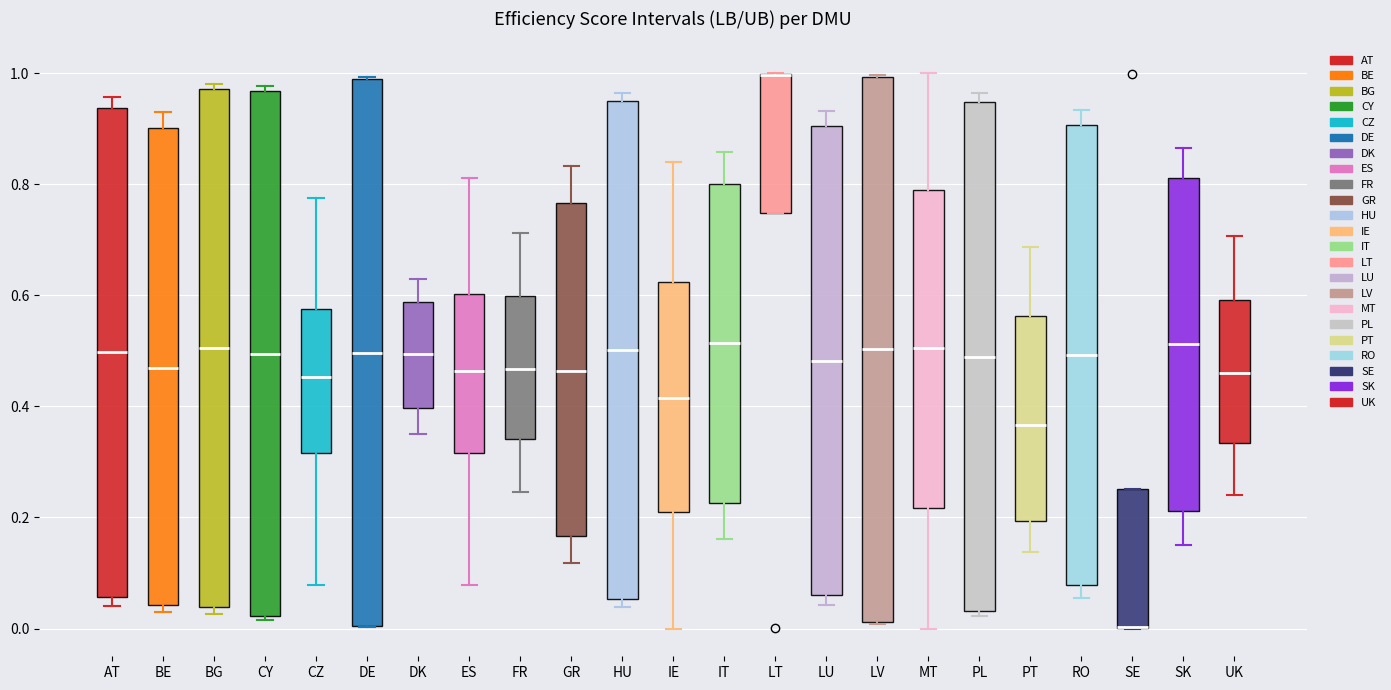

Reading left to right, read every box against the y-axis: the position of its median line, the range the box covers, and the ends of its whiskers. The values are not printed on the chart, so give them approximately, as read against the axis.

AT: median 0.50, box 0.06 to 0.94, whiskers 0.04 to 0.96
BE: median 0.46, box 0.04 to 0.90, whiskers 0.02 to 0.94
BG: median 0.50, box 0.04 to 0.98, whiskers 0.02 to 0.98 (just above the box's upper edge)
CY: median 0.50, box 0.02 to 0.96, whiskers 0.02 (just below the box's lower edge) to 0.98
CZ: median 0.46, box 0.32 to 0.58, whiskers 0.08 to 0.78
DE: median 0.50, box 0.00 to 0.98, whiskers 0.00 to 1.00
DK: median 0.50, box 0.40 to 0.58, whiskers 0.36 to 0.62
ES: median 0.46, box 0.32 to 0.60, whiskers 0.08 to 0.82
FR: median 0.46, box 0.34 to 0.60, whiskers 0.24 to 0.72
GR: median 0.46, box 0.16 to 0.76, whiskers 0.12 to 0.84
HU: median 0.50, box 0.06 to 0.94, whiskers 0.04 to 0.96
IE: median 0.42, box 0.20 to 0.62, whiskers 0.00 to 0.84
IT: median 0.52, box 0.22 to 0.80, whiskers 0.16 to 0.86
LT: median 1.00 (drawn on the box's upper edge), box 0.74 to 1.00, whiskers 0.74 to 1.00
LU: median 0.48, box 0.06 to 0.90, whiskers 0.04 to 0.94
LV: median 0.50, box 0.02 to 1.00, whiskers 0.00 to 1.00
MT: median 0.50, box 0.22 to 0.80, whiskers 0.00 to 1.00
PL: median 0.48, box 0.04 to 0.94, whiskers 0.02 to 0.96
PT: median 0.36, box 0.20 to 0.56, whiskers 0.14 to 0.68
RO: median 0.50, box 0.08 to 0.90, whiskers 0.06 to 0.94
SE: median 0.00 (drawn on the box's lower edge), box 0.00 to 0.26, whiskers 0.00 to 0.26
SK: median 0.52, box 0.22 to 0.82, whiskers 0.16 to 0.86
UK: median 0.46, box 0.34 to 0.60, whiskers 0.24 to 0.70